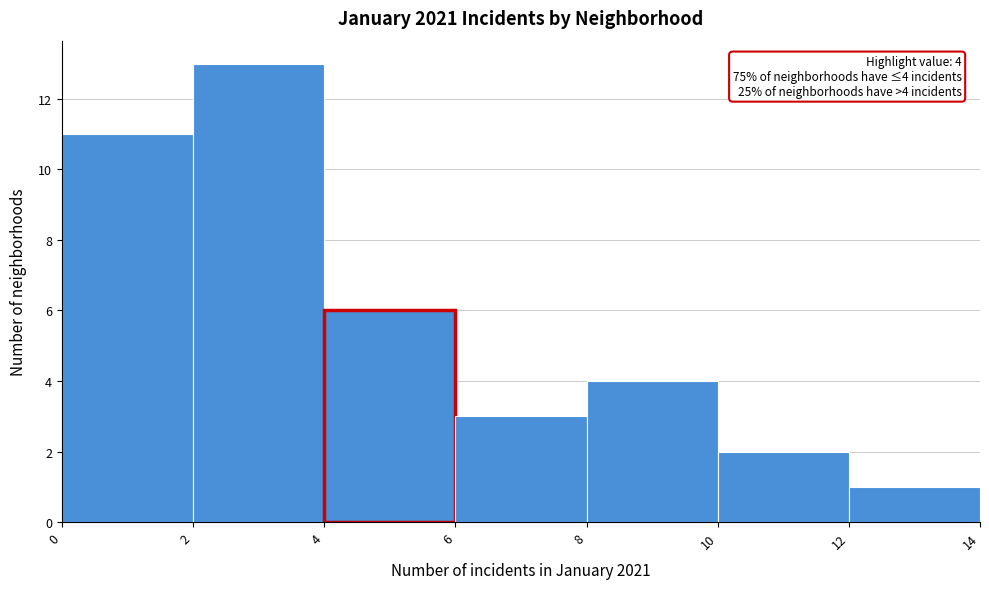

Over which range of the x-axis is the bar tallest?

2 to 4